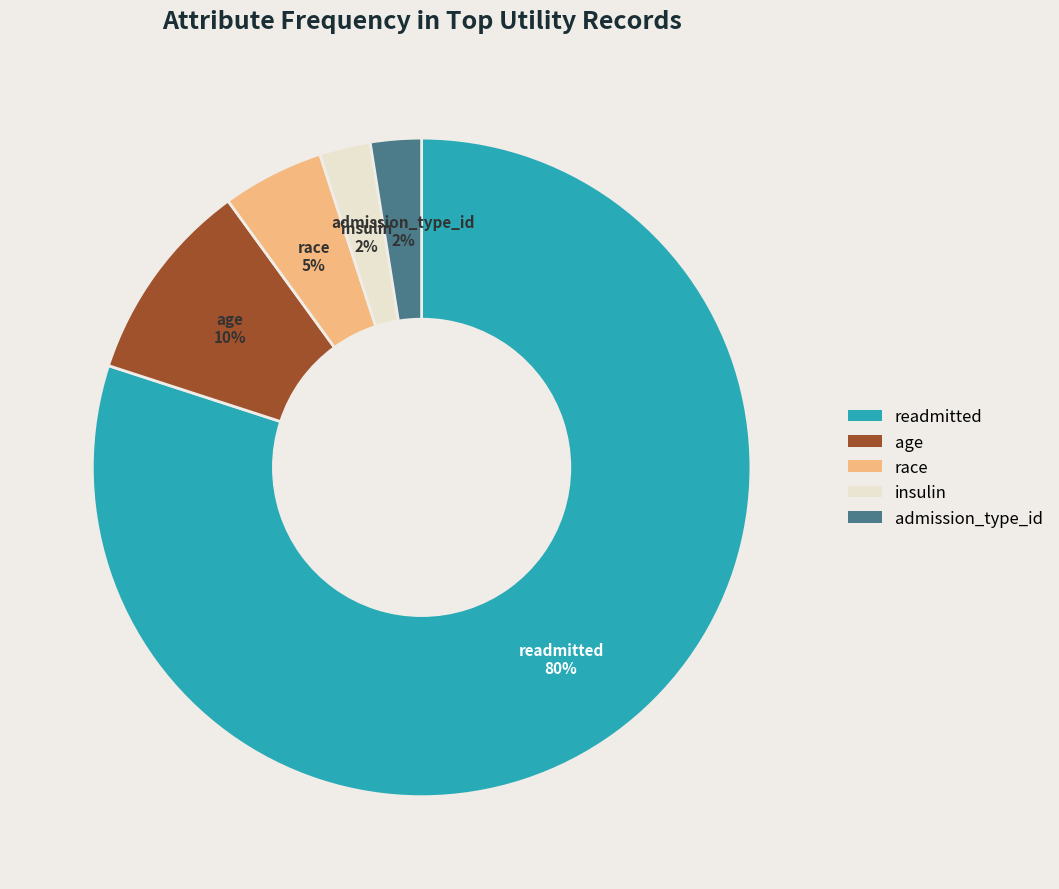

To the nearest percent, what percentage of the pie is age?

10%